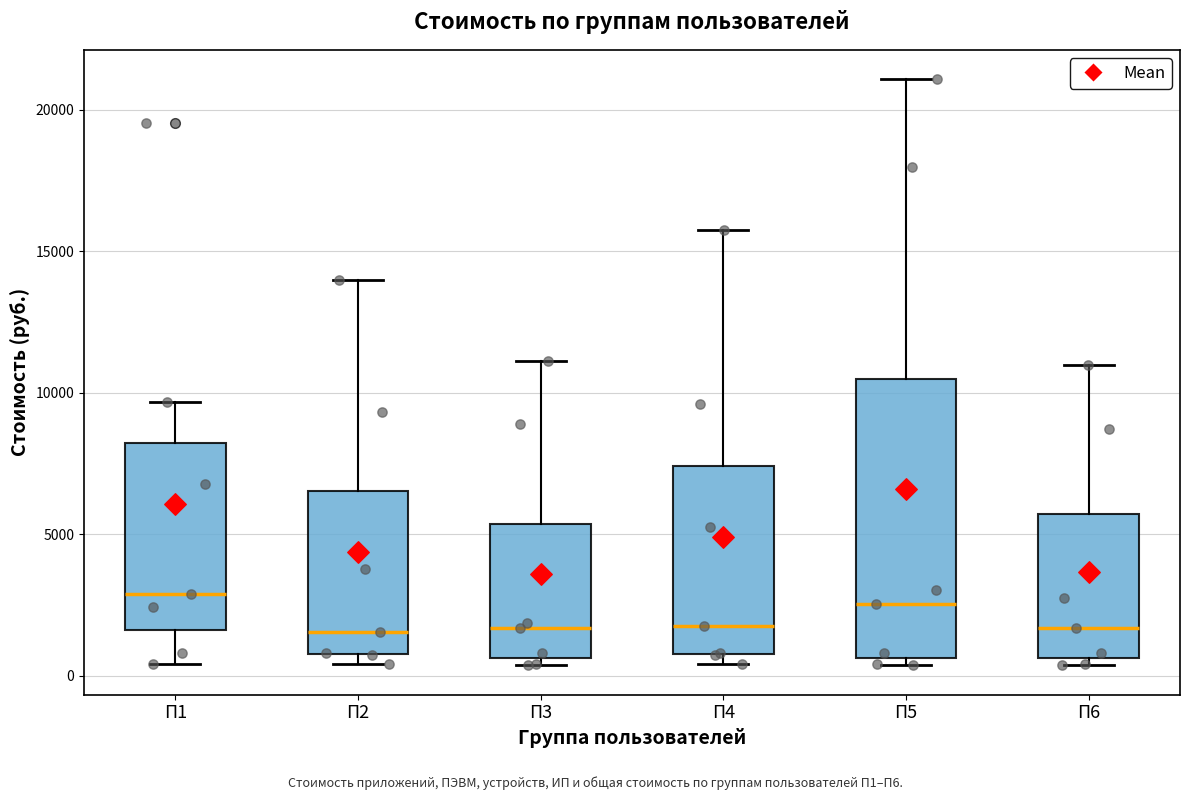

Where does the lower whisker of the box for П1 end on the y-axis? The values are not printed on the chart, so give them approximately, as read against the axis.

500